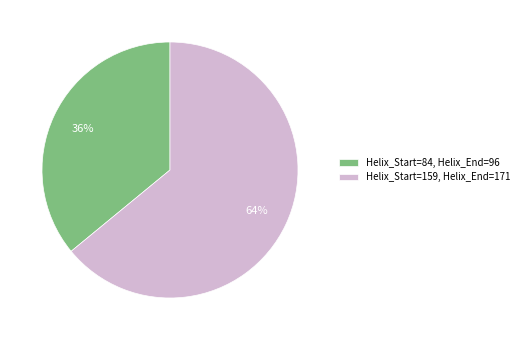

How many slices are in this pie chart?

2